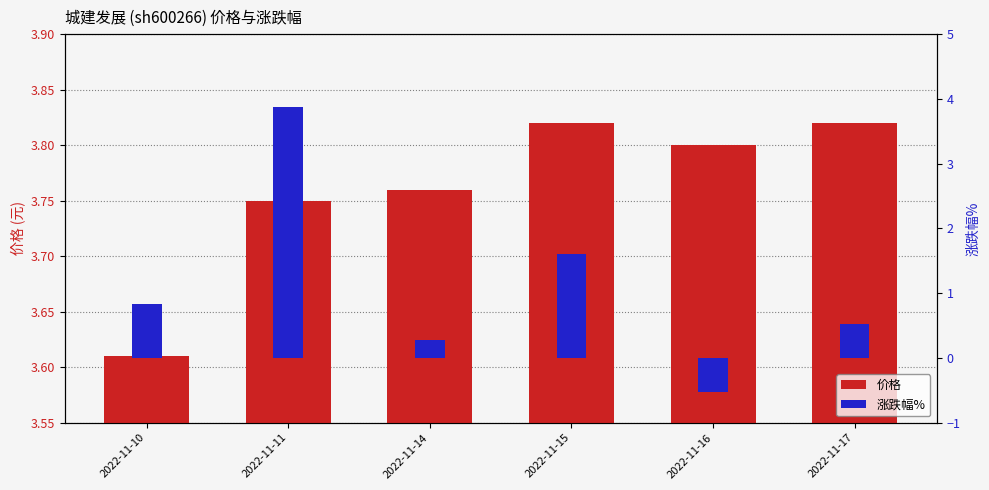

What is the value of the 价格 bar at the 1st from the left?

3.6